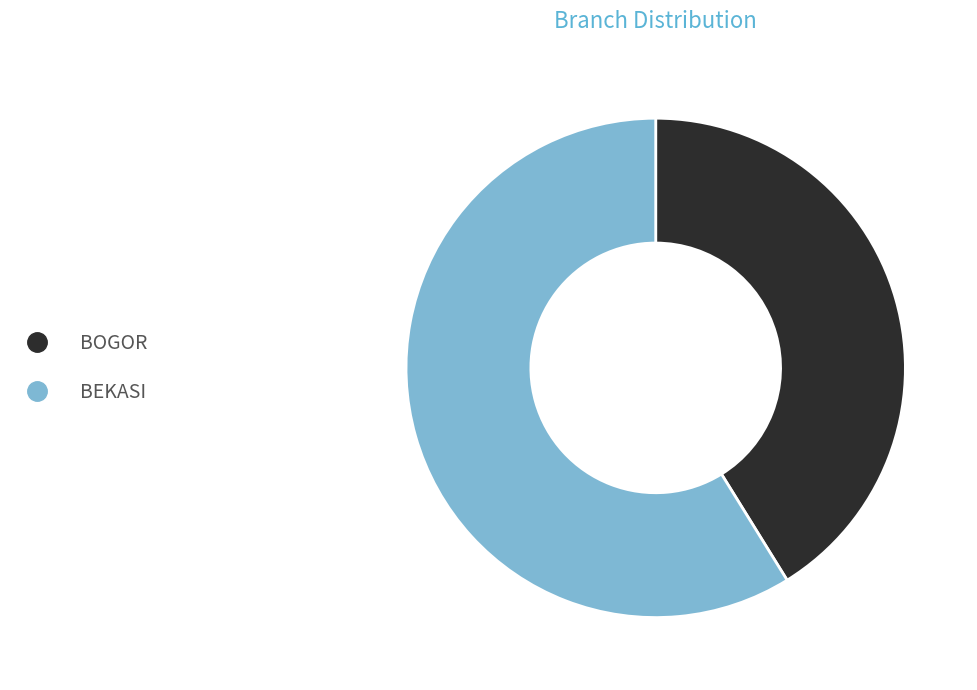

Rank the categories by value from highest to lowest.

BEKASI, BOGOR